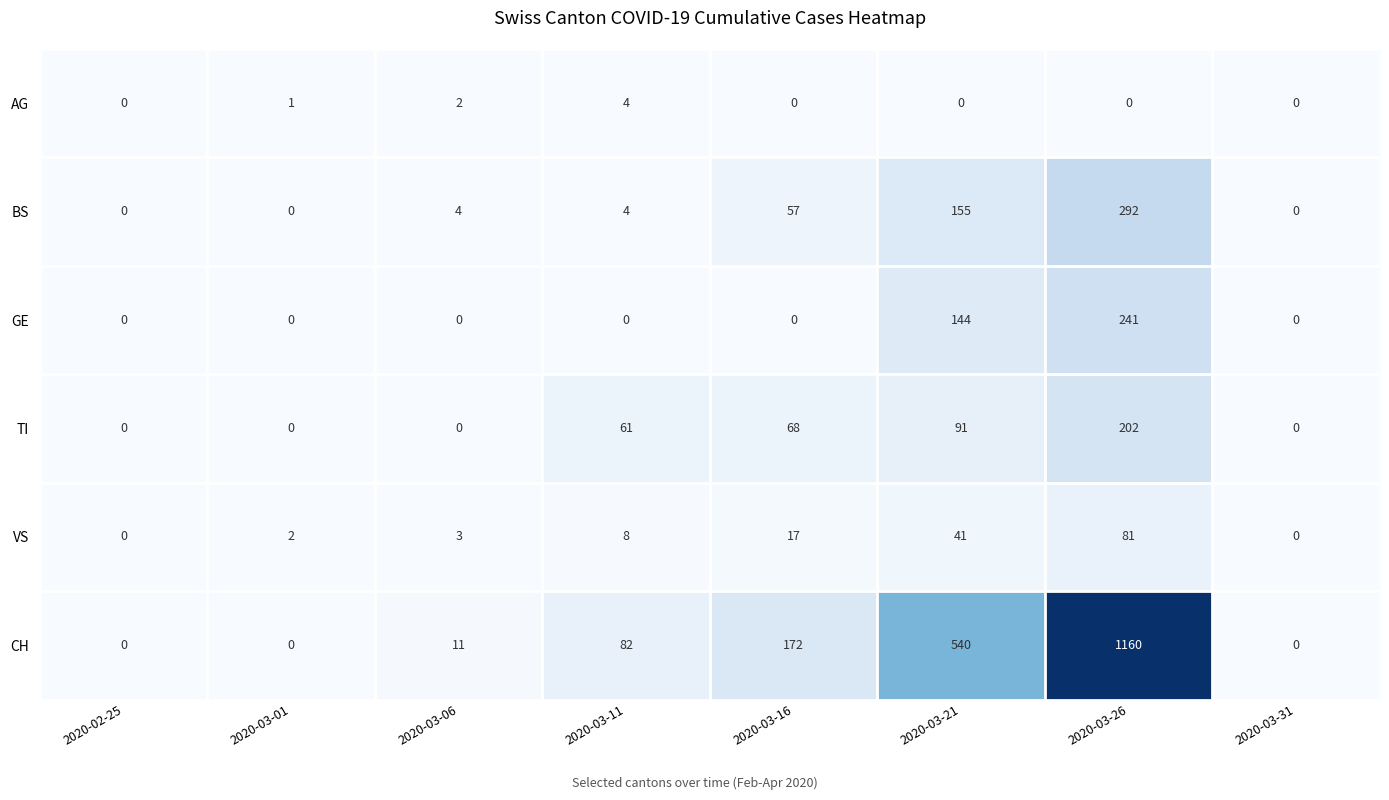

What is the greatest value displayed?

1160